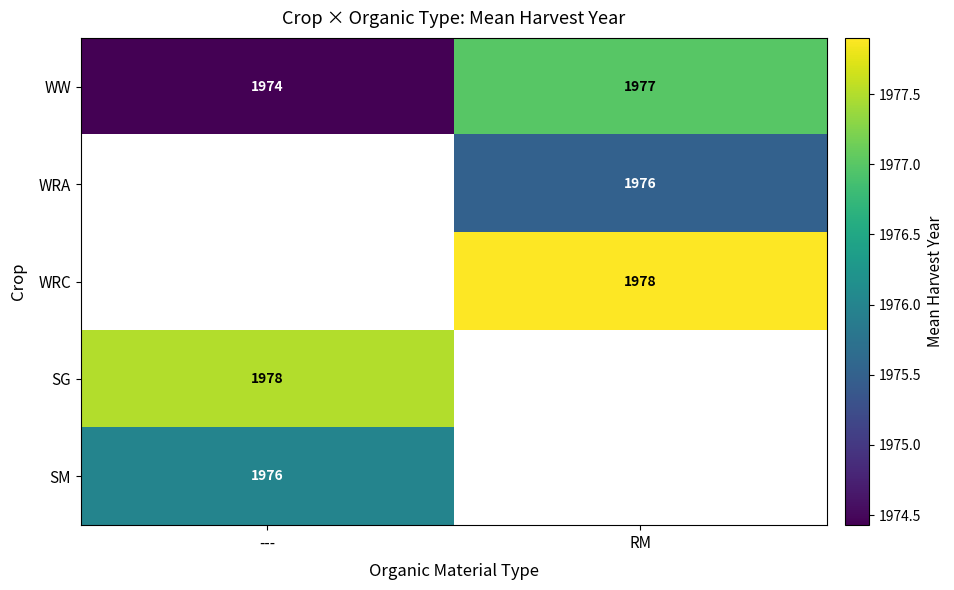

Count the WW values in the range 1974 to 1977.

2